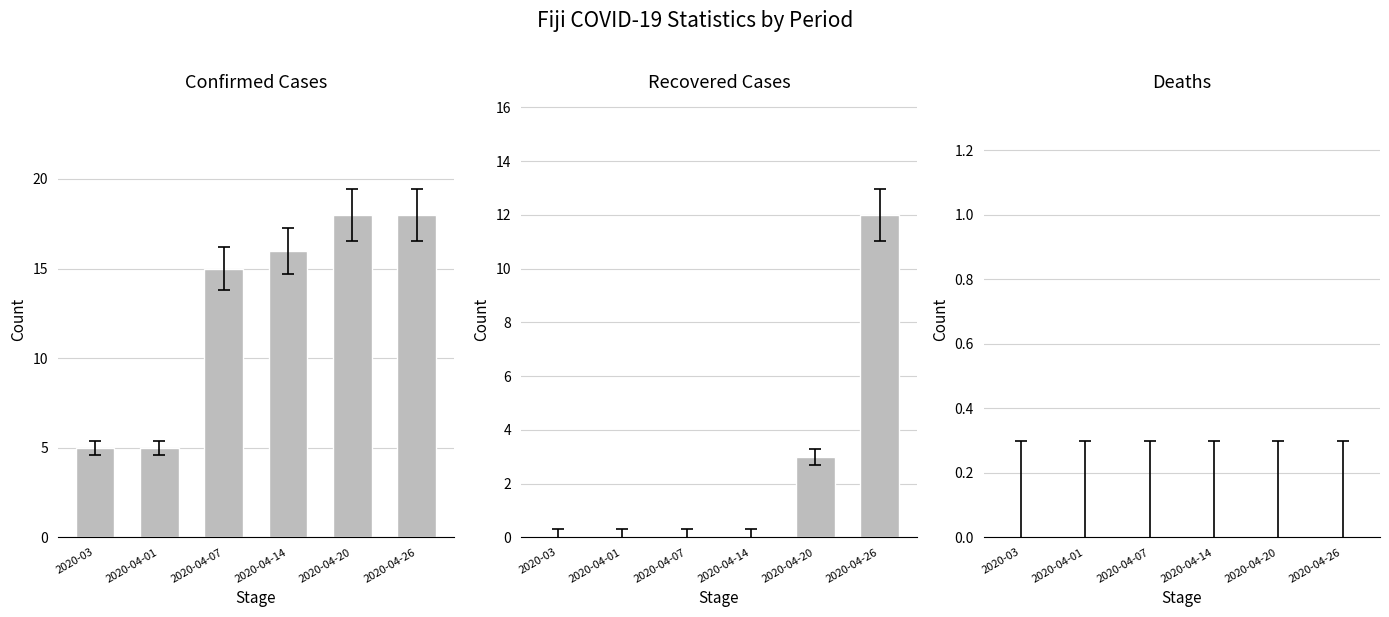

List the series in order of their overall mean, lowest first.

Deaths, Recovered, Confirmed